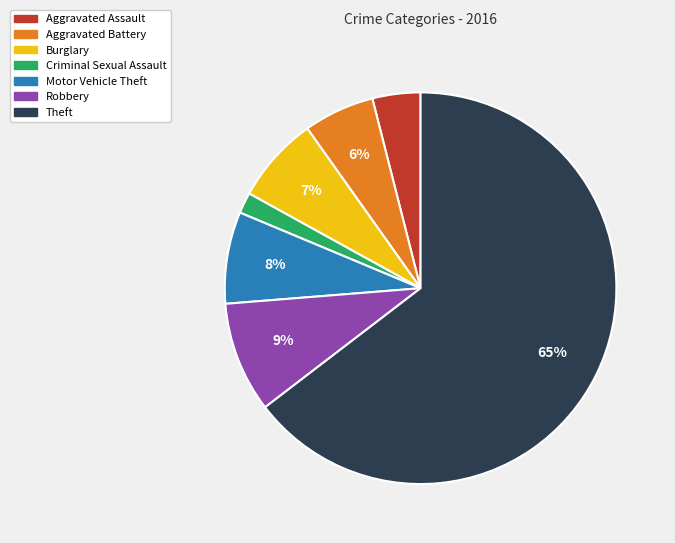

Which category has the biggest portion of the pie?

Theft